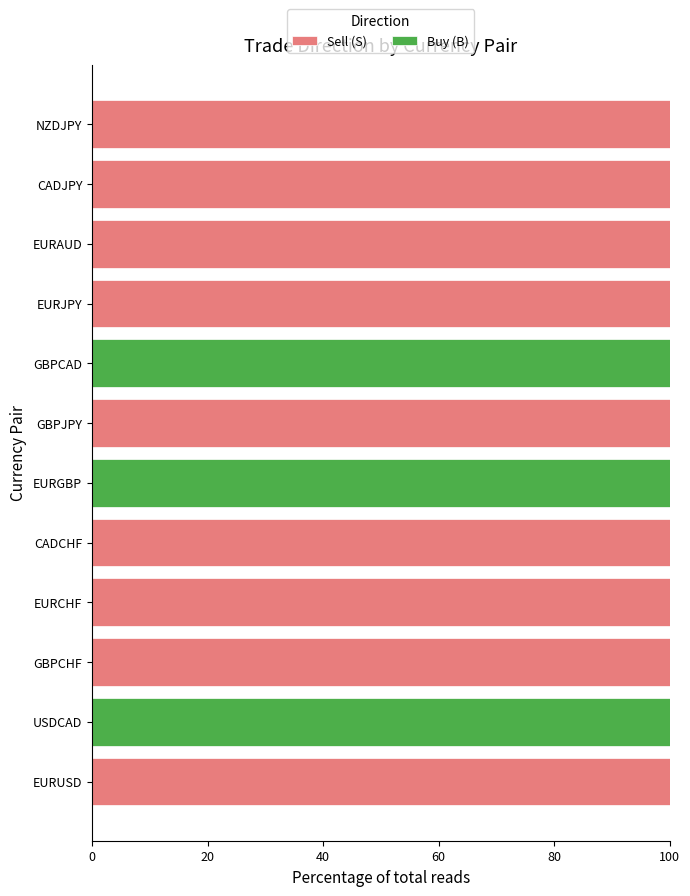

What is the total value across all series at CADCHF?

100